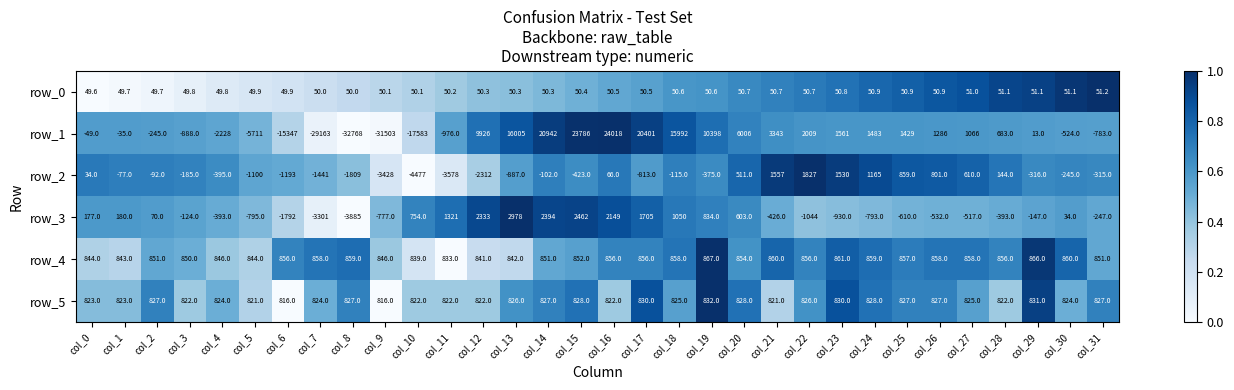

Which series changed the most between col_9 and col_26?

row_1